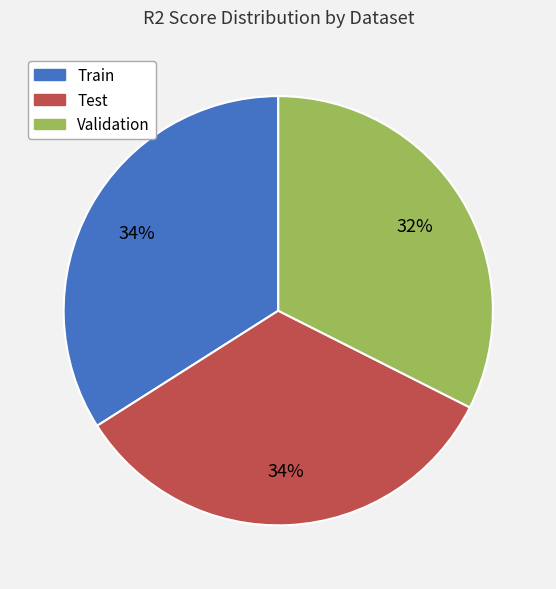

Which category has the smallest portion of the pie?

Validation